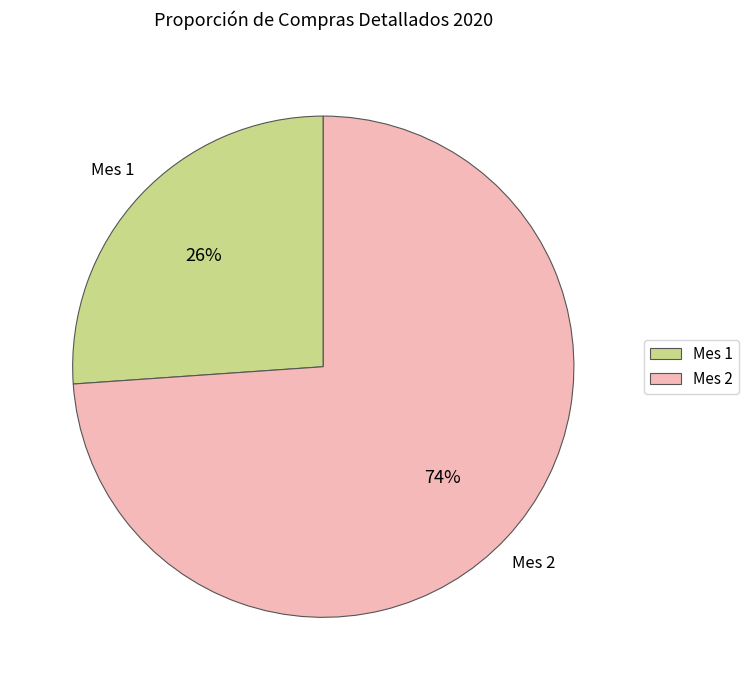

What is the largest slice in the pie chart?

Mes 2